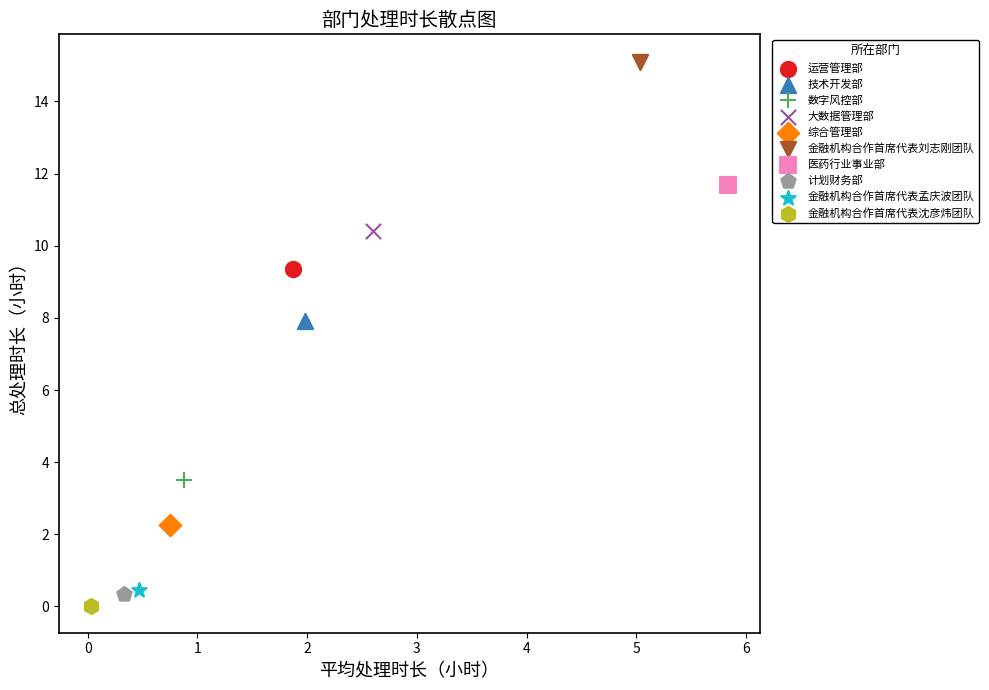

Which series contains the lowest Y value?

金融机构合作首席代表沈彦炜团队